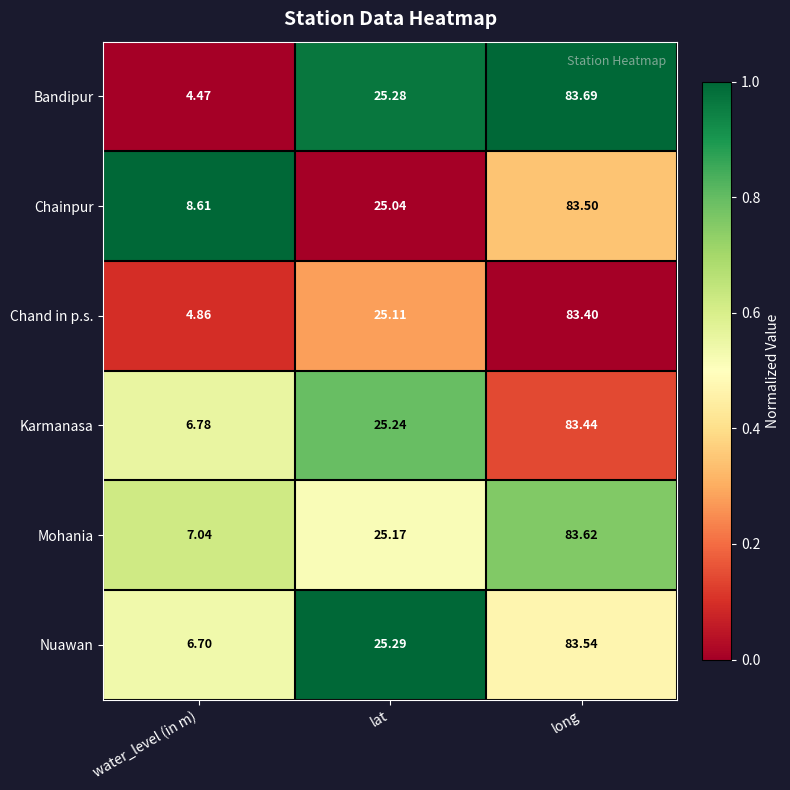

What is the maximum value shown in the chart?

83.7